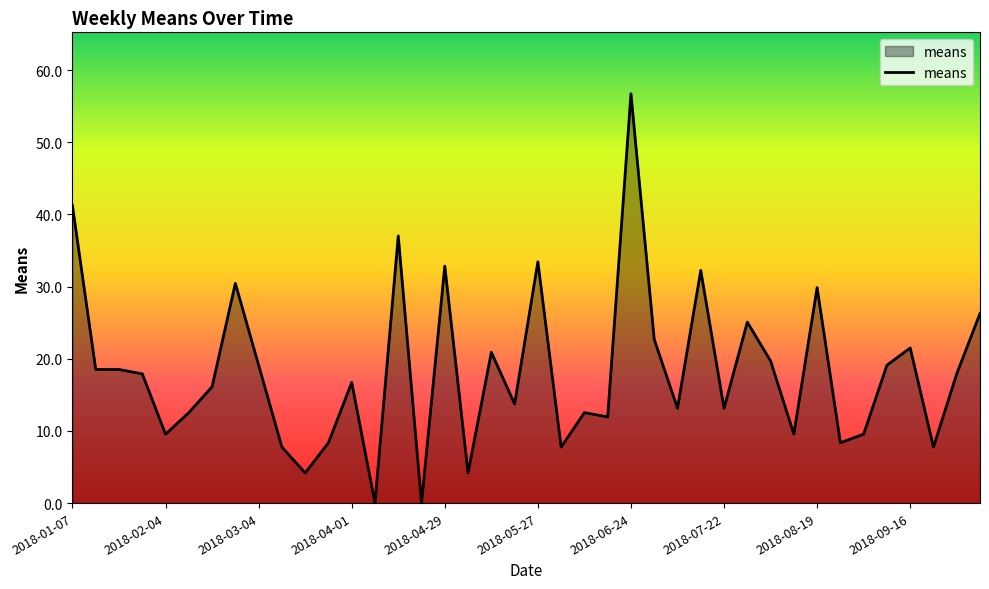

What is the maximum value shown in the chart?

56.7